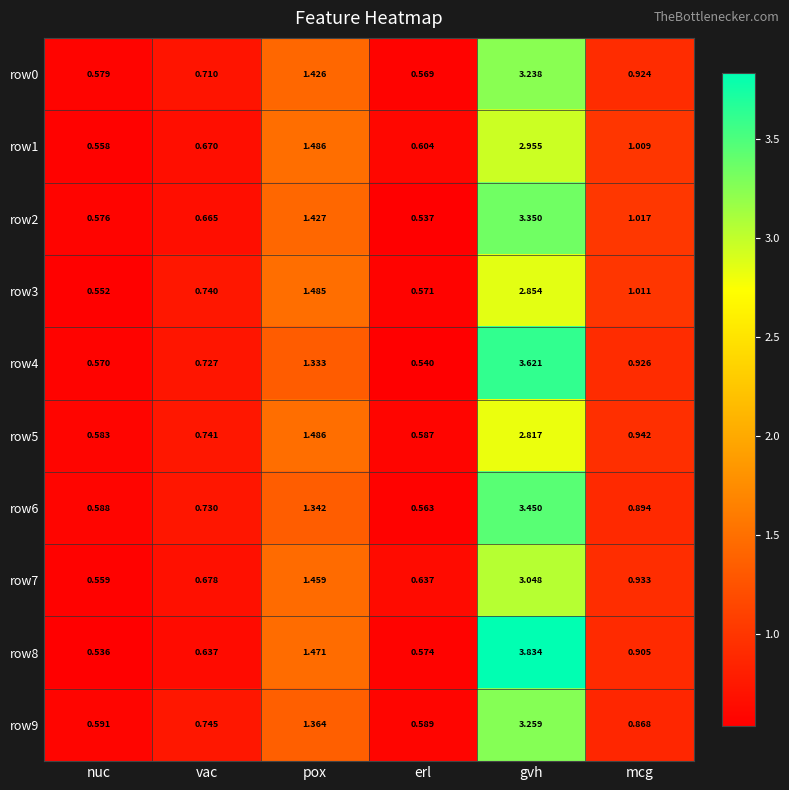

At which label is row9 closest to 1?

mcg